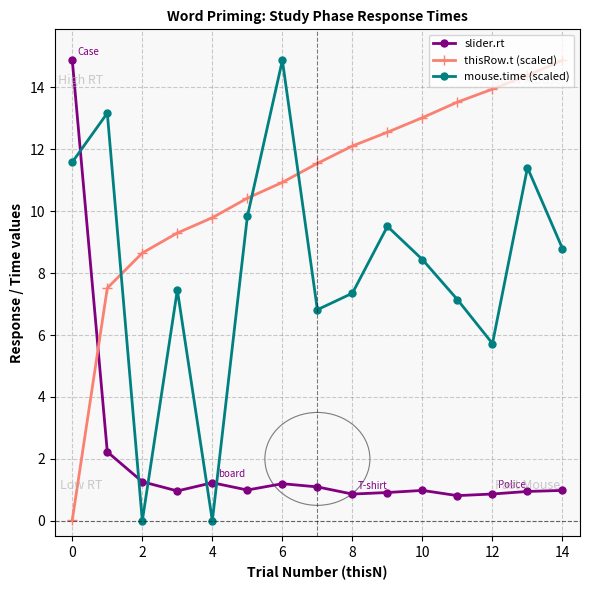

What is the average value of the mouse.time (scaled) series?

8.1